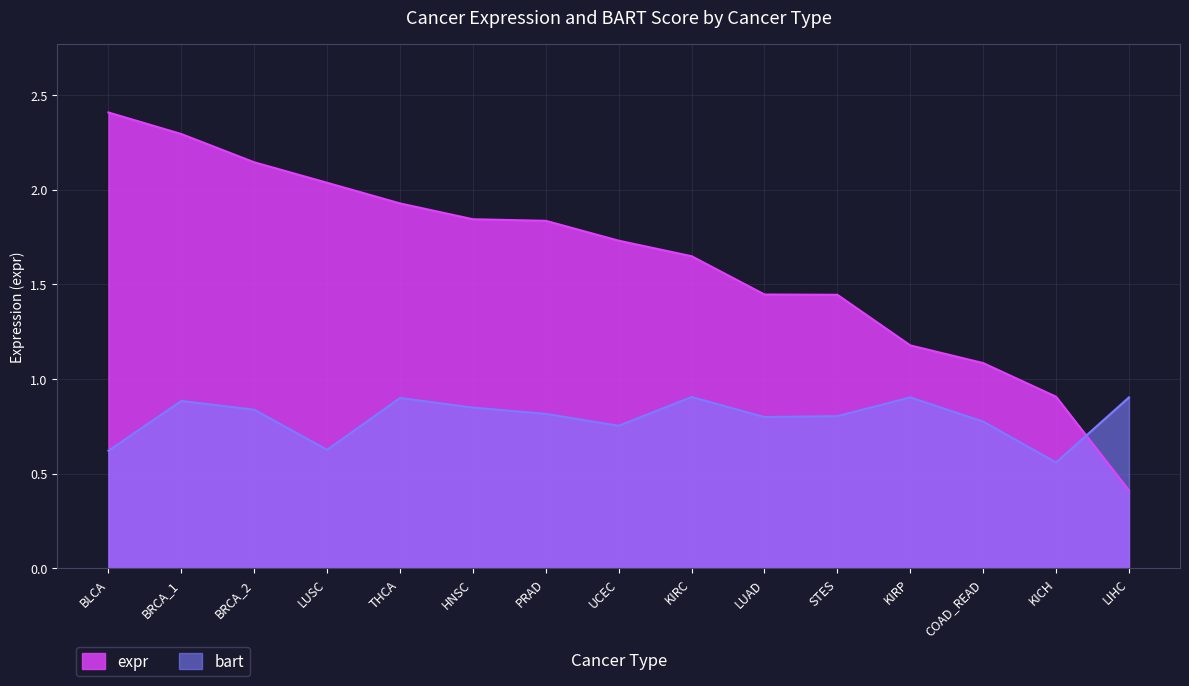

At which label does bart reach its peak?

KIRC